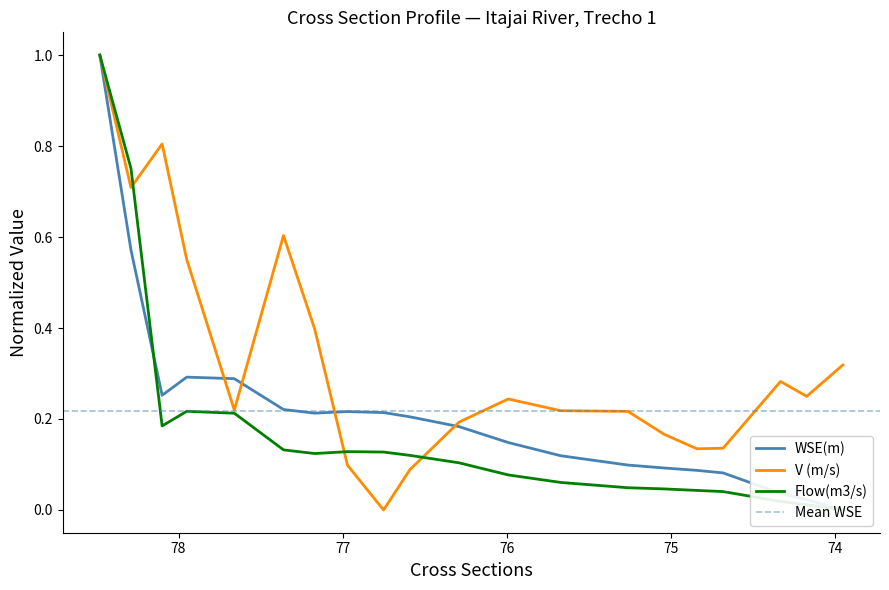

True or false: V (m/s) has more than 2 interior local peaks.

True